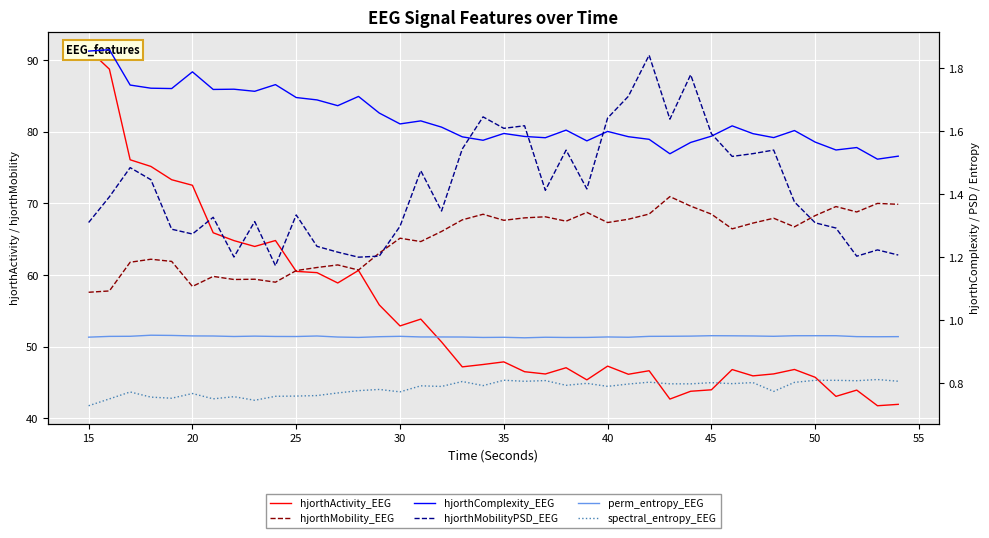

Rank the series by their maximum value, from highest to lowest.

hjorthActivity_EEG, hjorthMobility_EEG, hjorthComplexity_EEG, hjorthMobilityPSD_EEG, perm_entropy_EEG, spectral_entropy_EEG